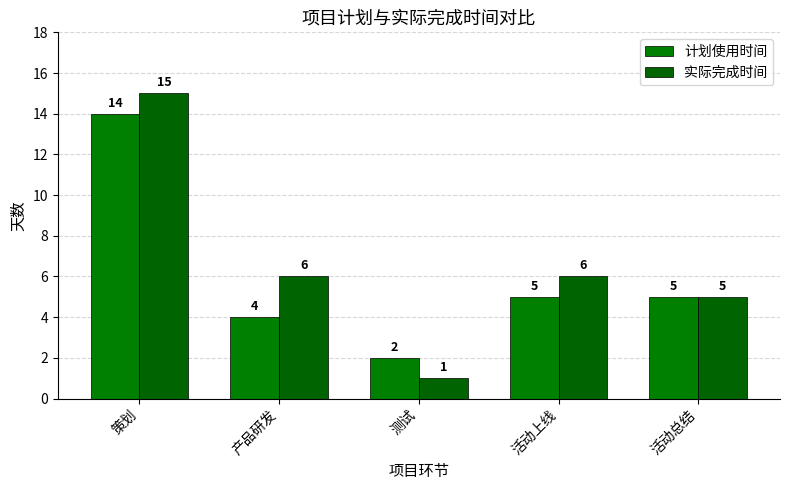

What is the label of the 2nd bar from the left?

产品研发